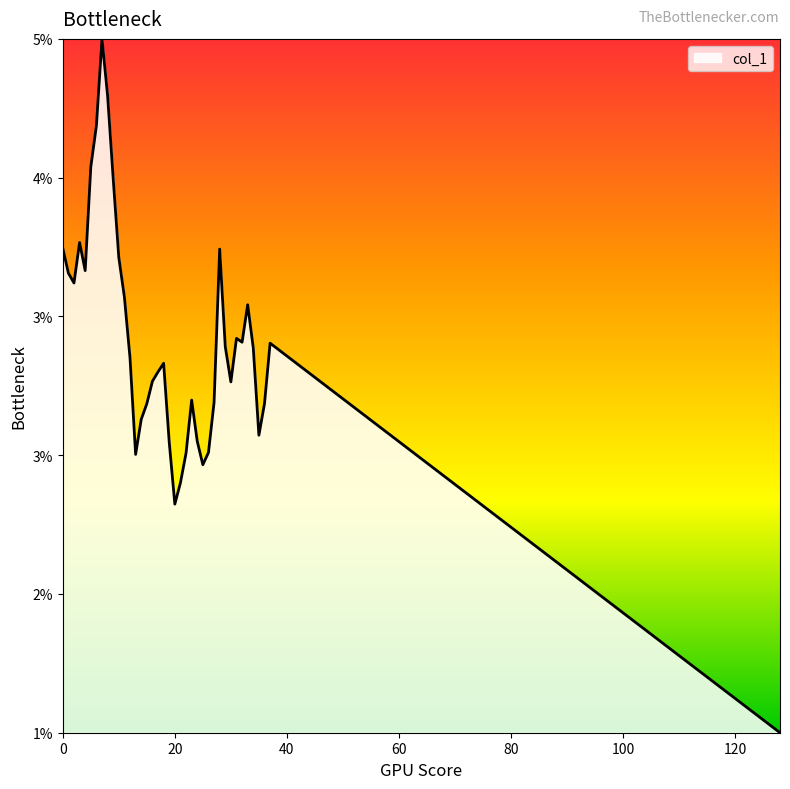

What is the sum of all values?

1.3